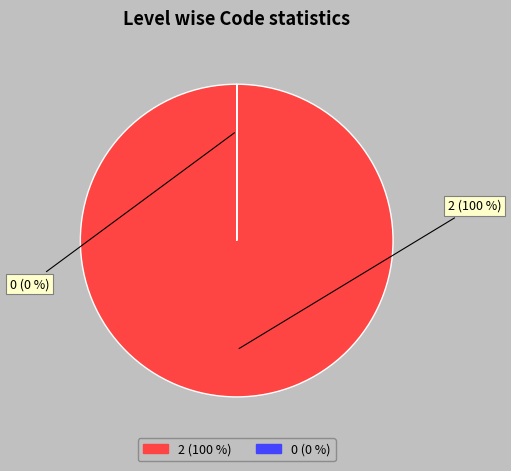

What percentage is the 2 slice, to the nearest percent?

100%